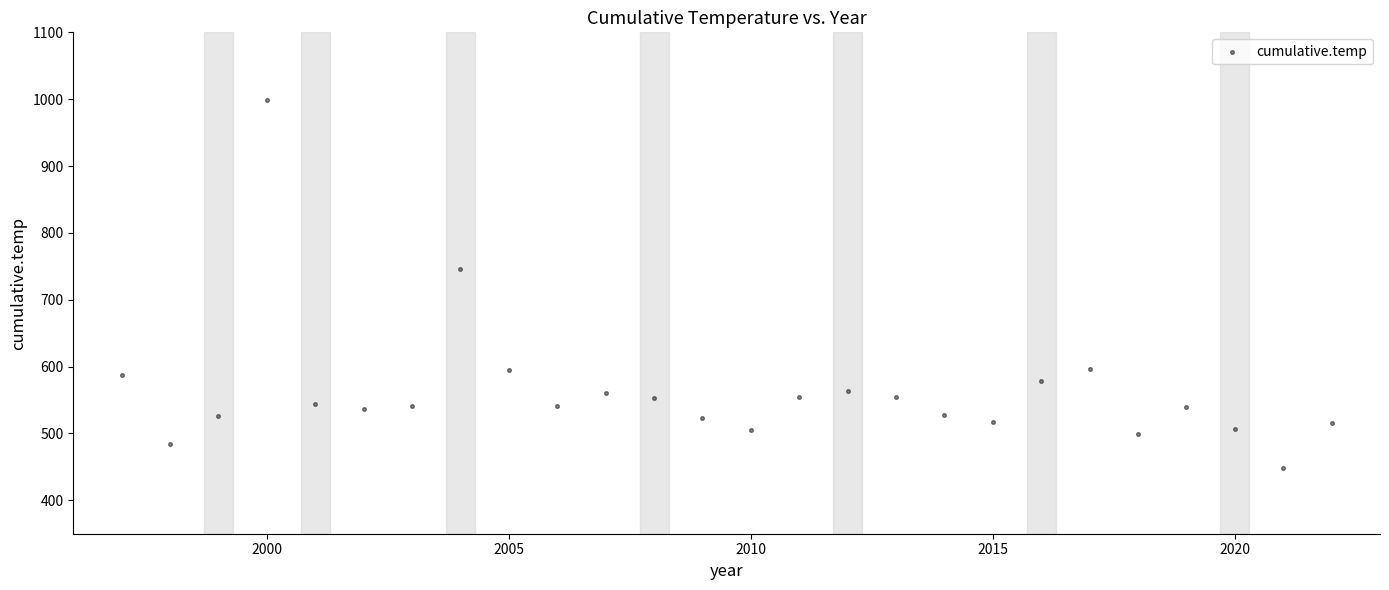

What Y value in the scatter plot is closest to 723?

746.7